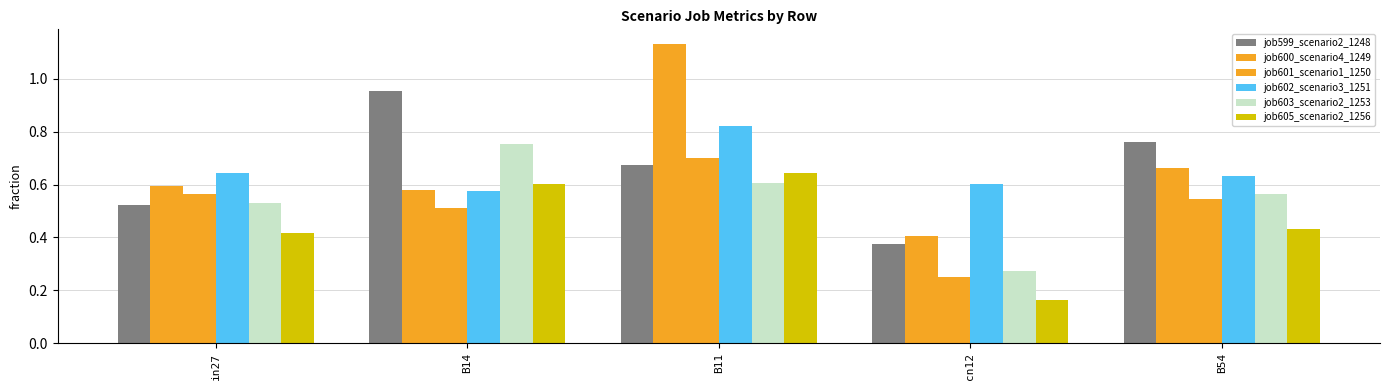

Rank the categories by job601_scenario1_1250 value from highest to lowest.

B11, in27, B54, B14, cn12